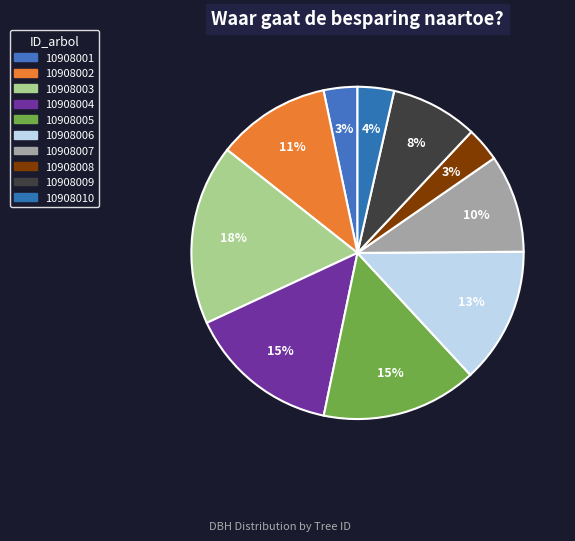

Rank the categories by value from highest to lowest.

10908003, 10908005, 10908004, 10908006, 10908002, 10908007, 10908009, 10908010, 10908008, 10908001